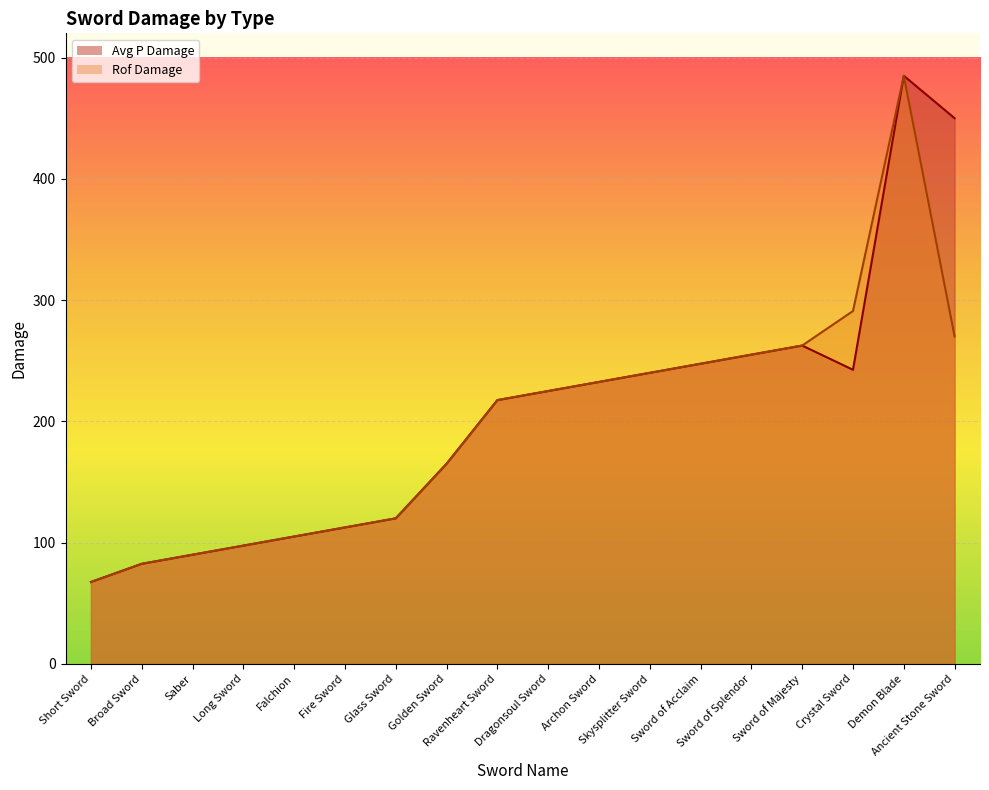

The Rof Damage series shows 403.9 at Crystal Sword. True or false?

False